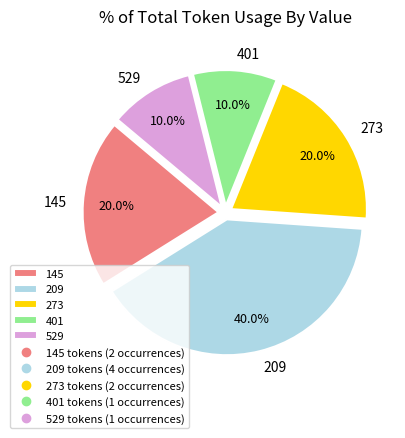

Which has a higher value, 209 or 401?

209